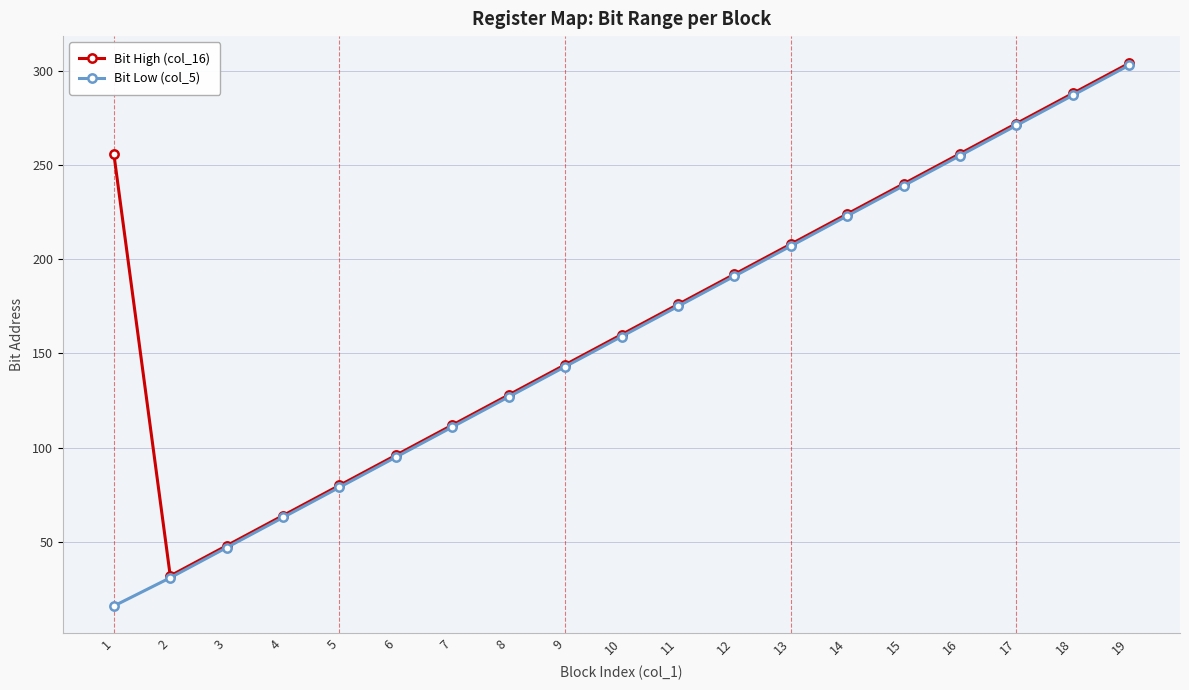

Where is Bit Low (col_5) nearest to the value 159?

10